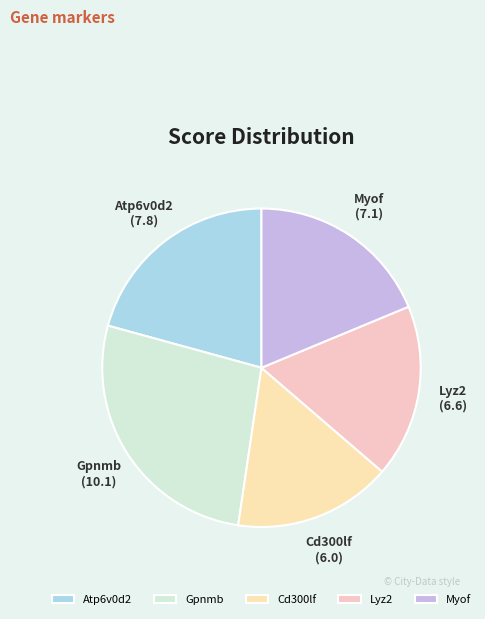

Is there a majority slice in this chart?

No